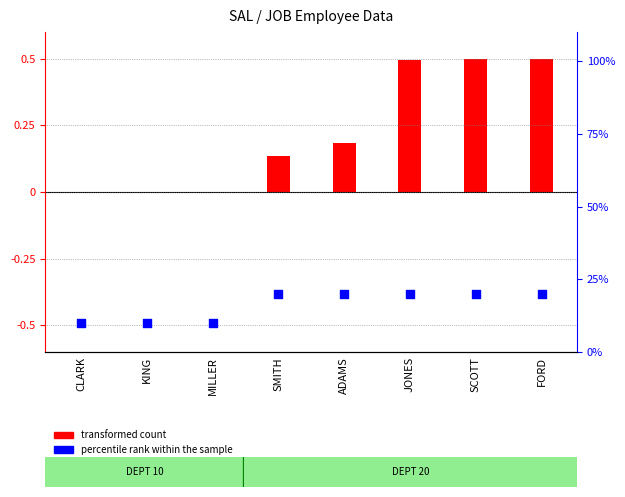

Which series reaches the maximum Y coordinate?

percentile rank within the sample